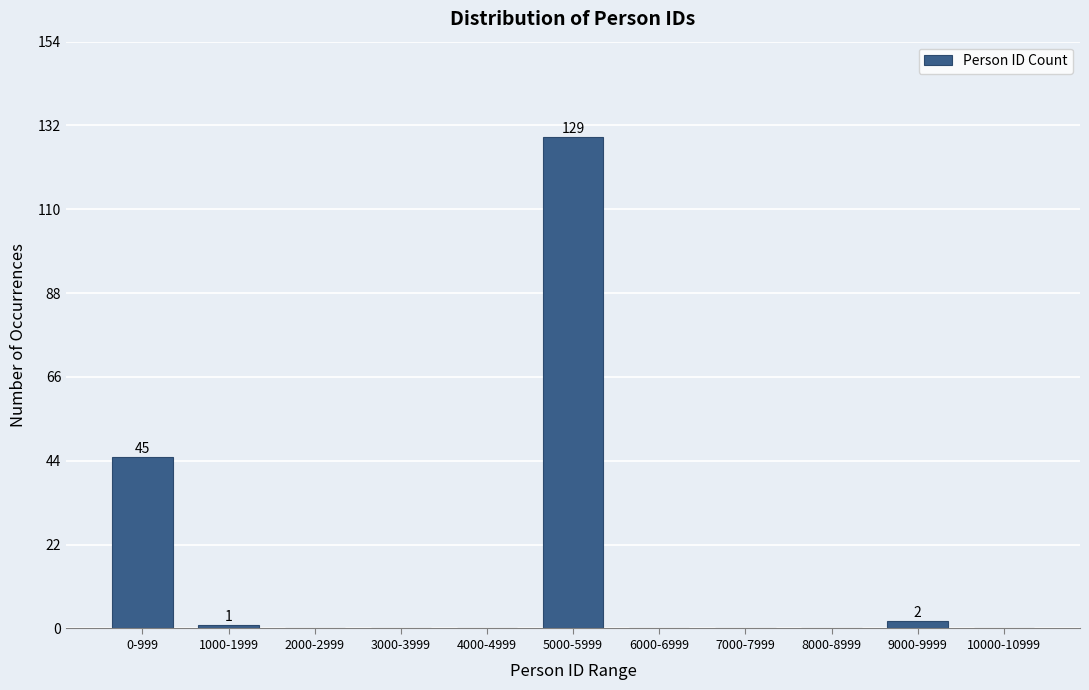

Reading right to left, what are all the values shown in this chart?

10000-10999=0	9000-9999=2	8000-8999=0	7000-7999=0	6000-6999=0	5000-5999=129	4000-4999=0	3000-3999=0	2000-2999=0	1000-1999=1	0-999=45